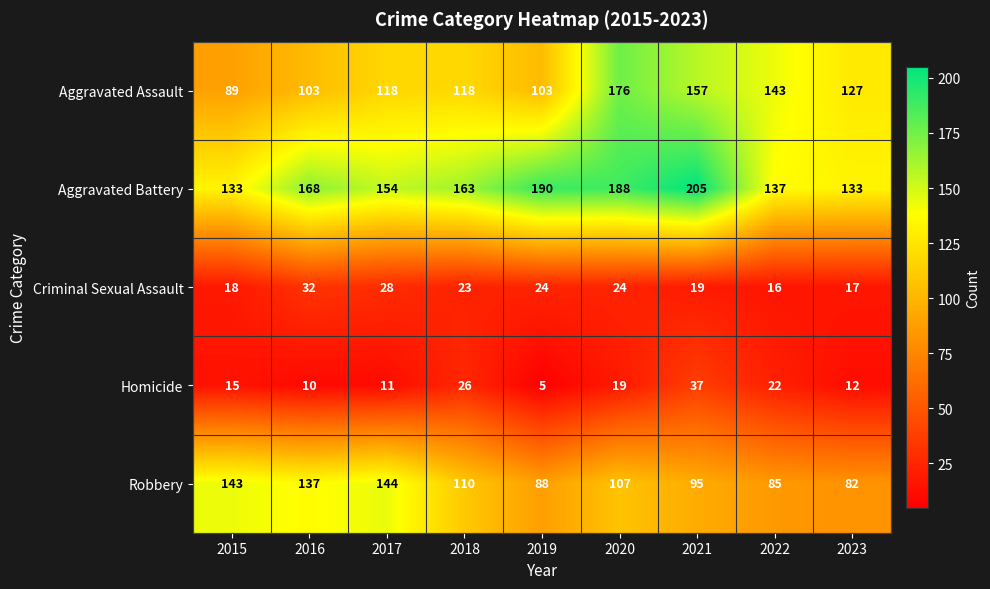

Which series changed the most between 2018 and 2023?

Aggravated Battery